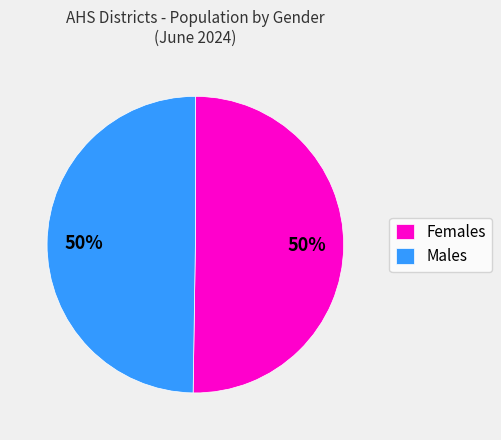

To the nearest percent, what is the average slice percentage?

50%